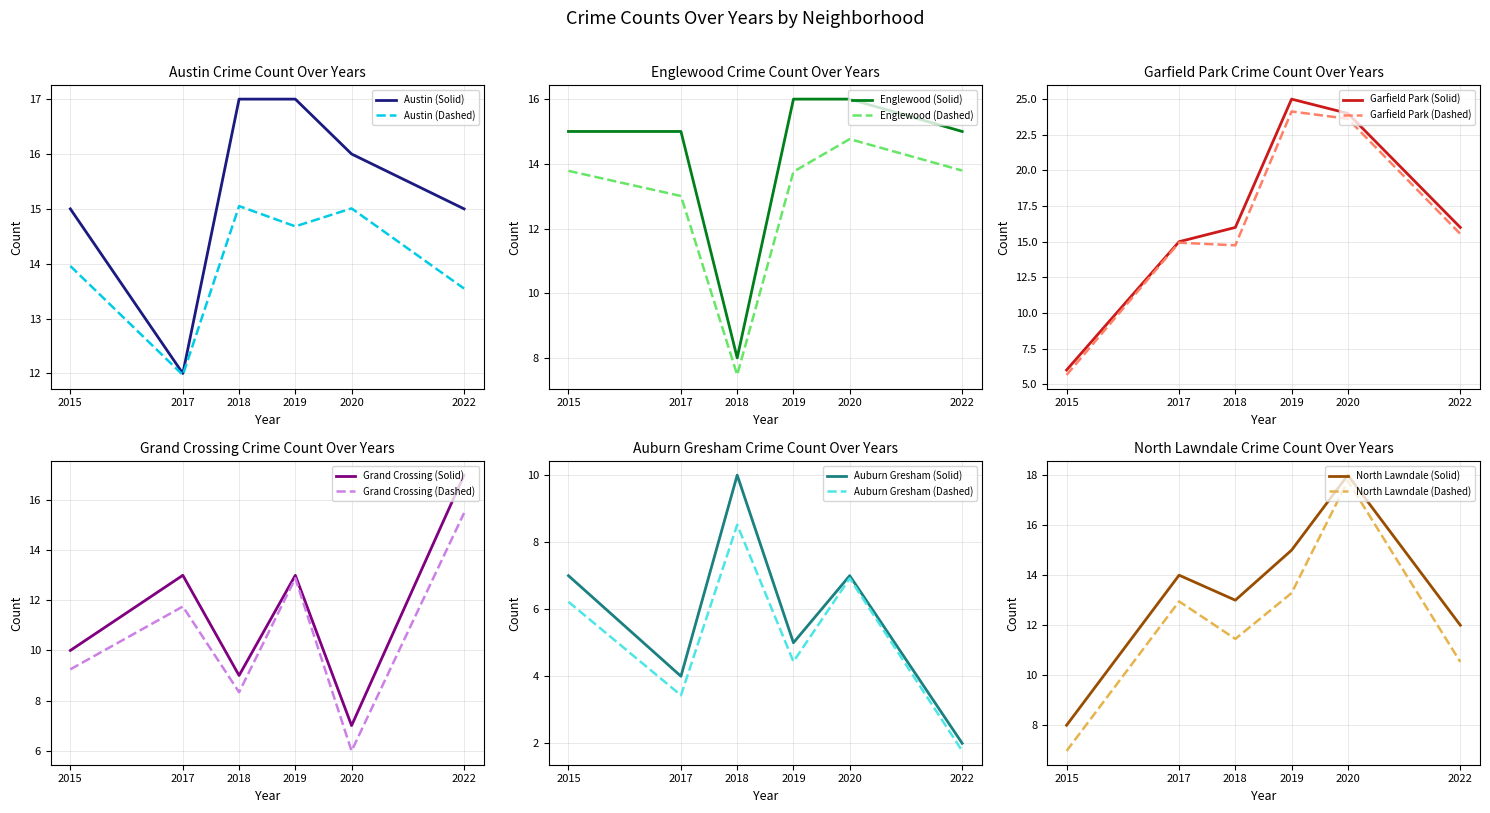

Which series ends up on top after the final intersection of 2020 and 2015?

2015